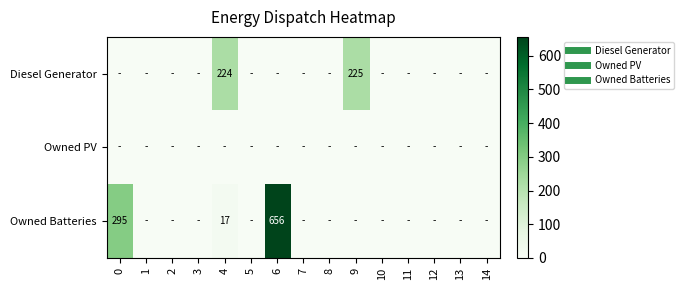

Which category has the highest value across all series?

6